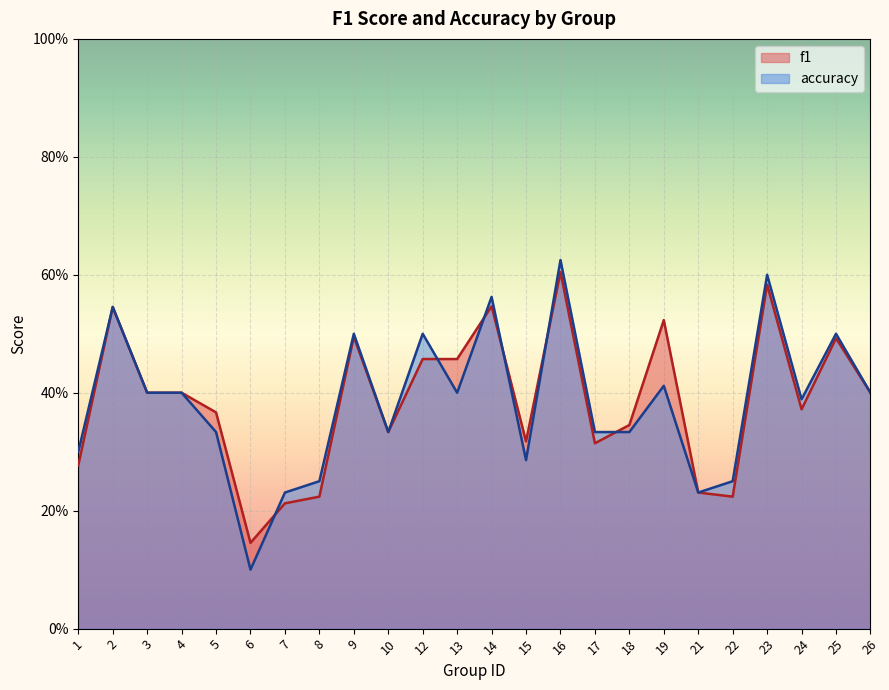

Reading left to right, extract all data points from this chart.

f1: 0.3	0.5	0.4	0.4	0.4	0.1	0.2	0.2	0.5	0.3	0.5	0.5	0.5	0.3	0.6	0.3	0.3	0.5	0.2	0.2	0.6	0.4	0.5	0.4
accuracy: 0.3	0.5	0.4	0.4	0.3	0.1	0.2	0.2	0.5	0.3	0.5	0.4	0.6	0.3	0.6	0.3	0.3	0.4	0.2	0.2	0.6	0.4	0.5	0.4